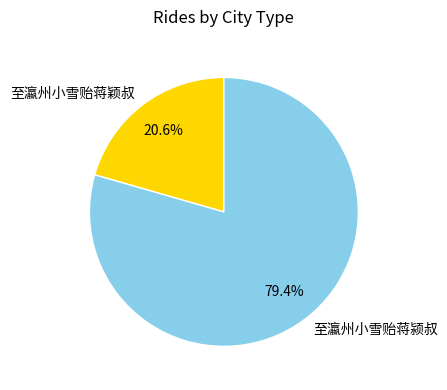

What portion of the pie excludes 至瀛州小雪贻蒋颖叔?

79.4%